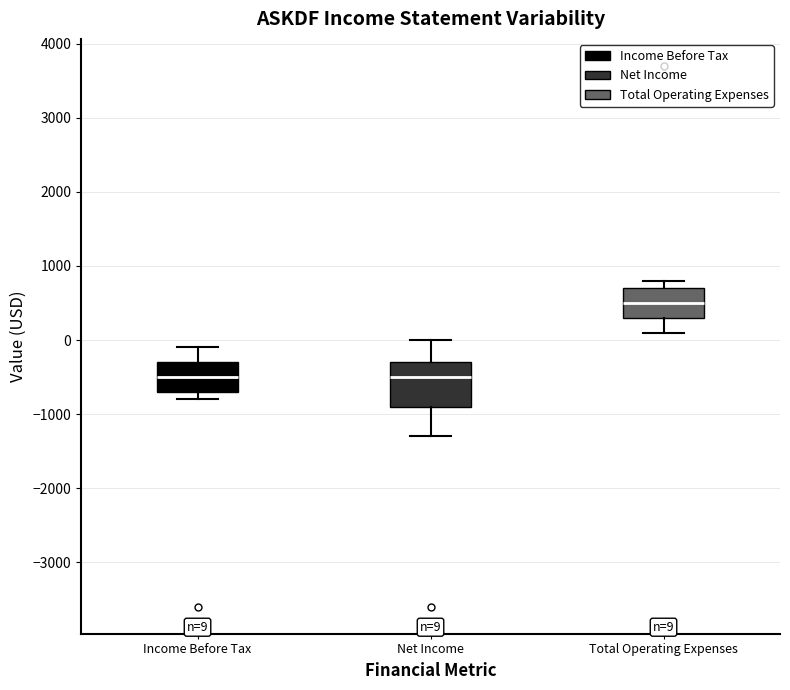

Comparing the boxes themselves (not the whiskers), which one is the tallest?

Net Income